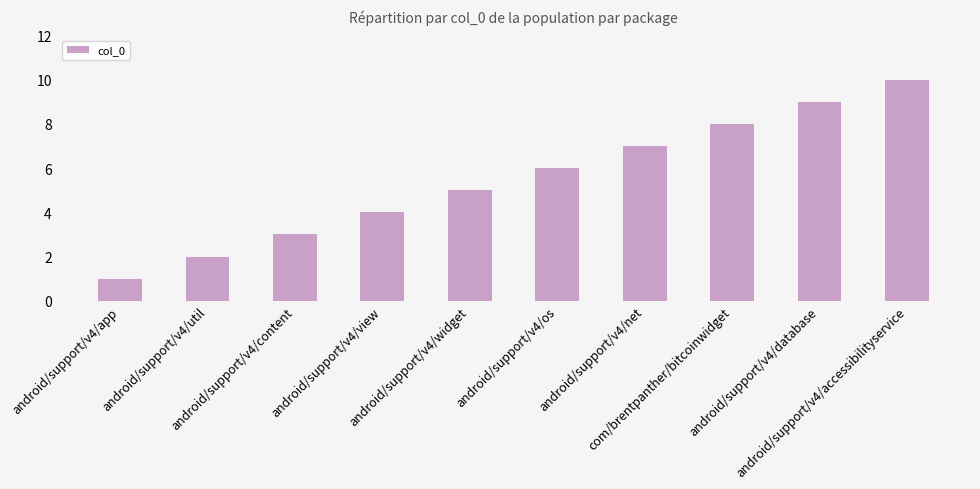

What is the value of the 10th bar from the left?

10